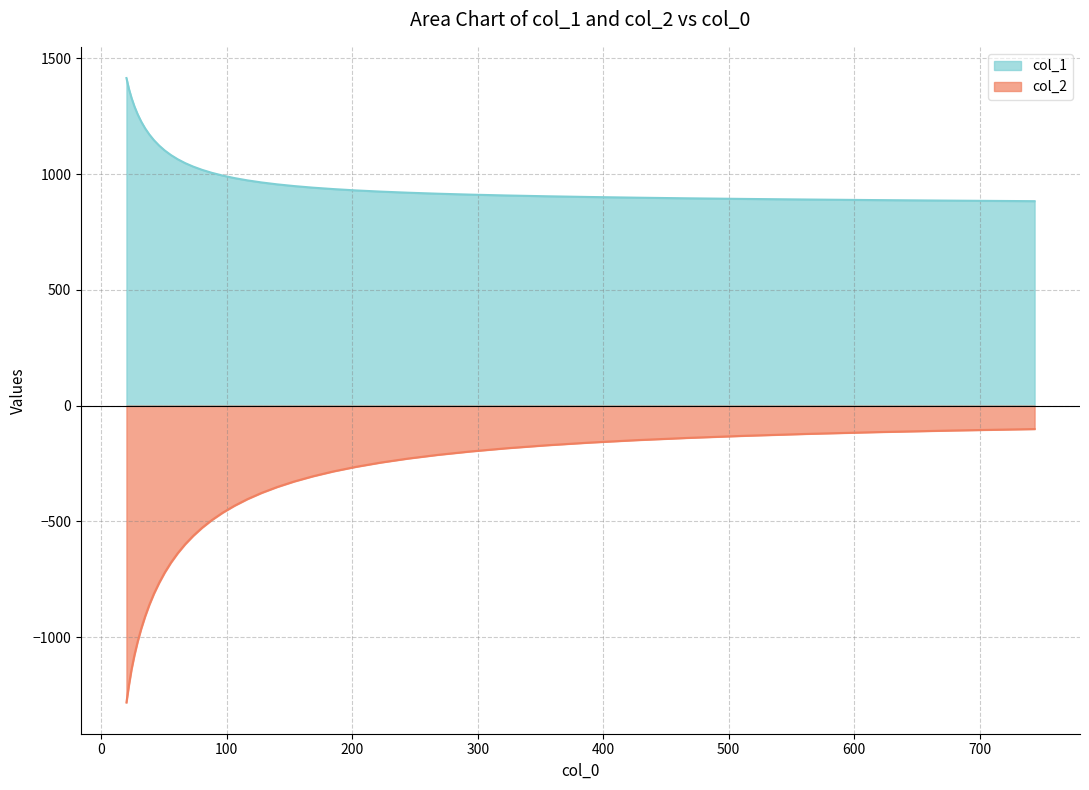

The value of col_1 at 31.796 is 474.7. True or false?

False